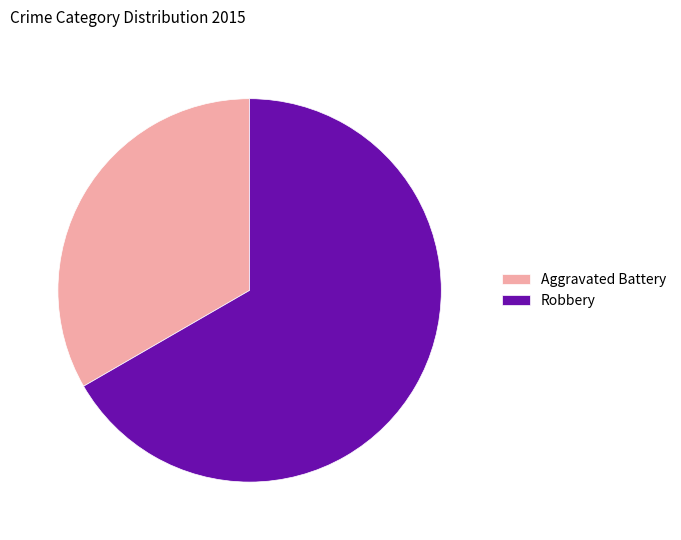

Which has a higher value, Robbery or Aggravated Battery?

Robbery